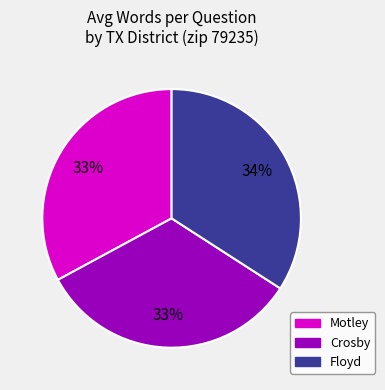

Approximately how many times larger is the value at Motley compared to Floyd?

1.0